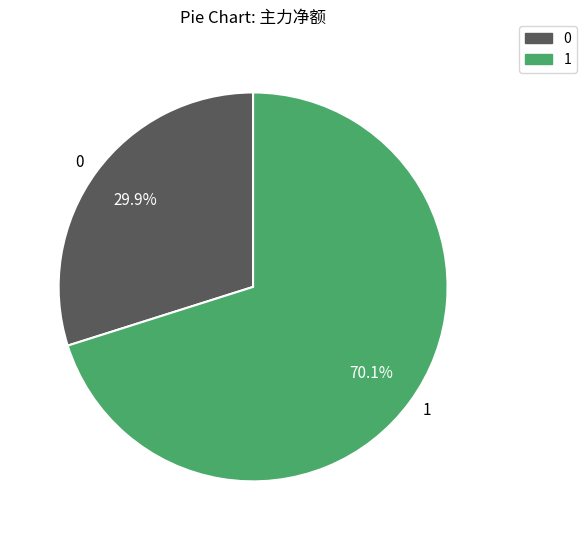

What portion of the pie excludes 1?

29.9%